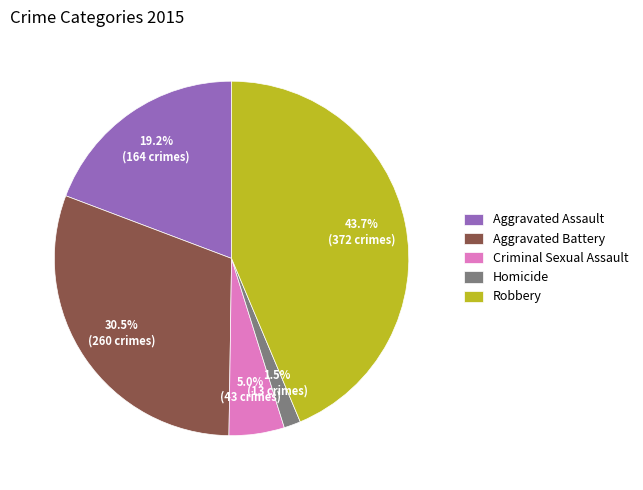

The Robbery slice represents 56% of the pie. True or false?

False